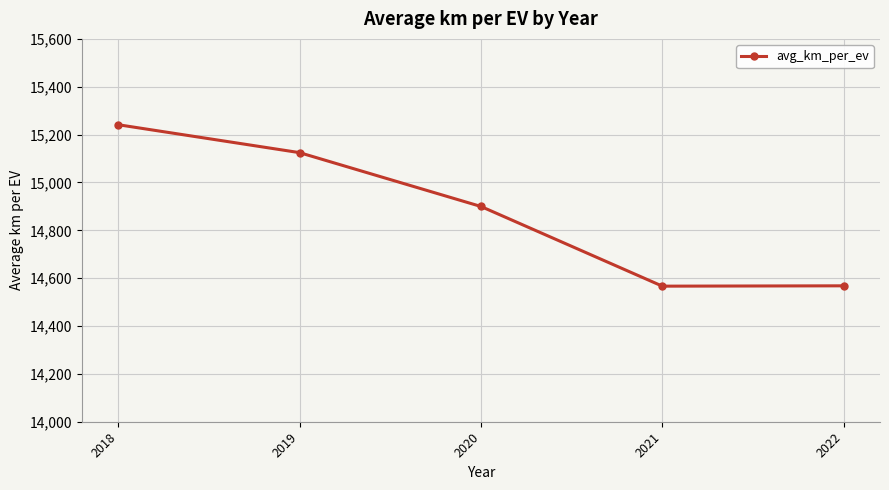

What is the sum of the values at 2021 and 2020?

29466.2